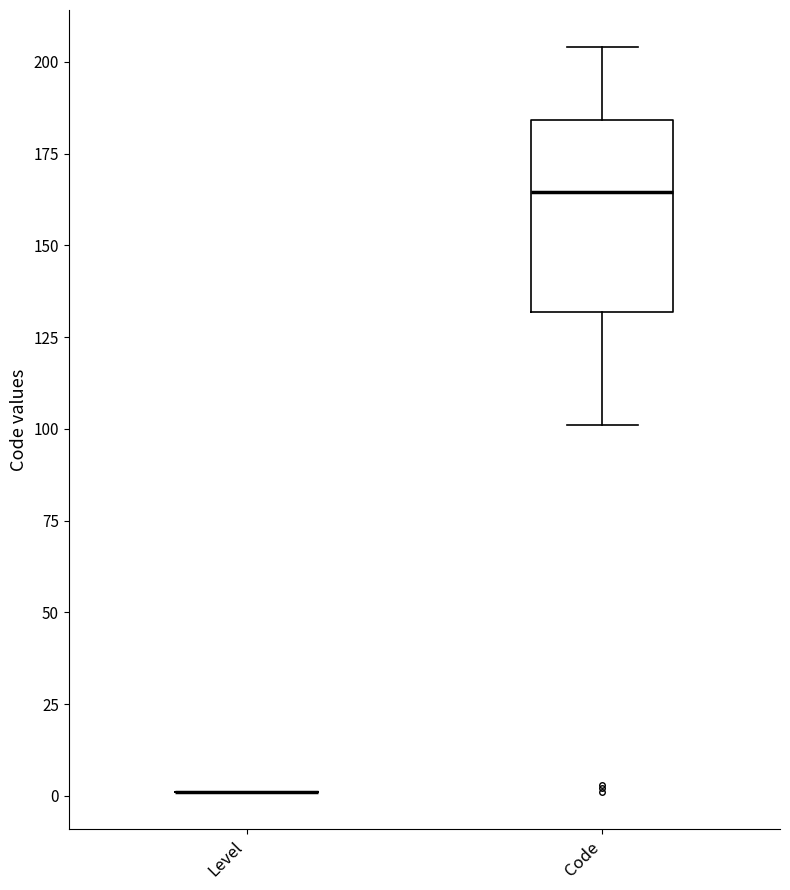

Reading left to right, transcribe this box plot: for each box, give where its median line is, the range the box spans, and where its two whiskers end, as read against the y-axis. The values are not printed on the chart, so give them approximately, as read against the axis.

Level: box collapsed to a line at 0, whiskers 0 to 0
Code: median 165, box 130 to 185, whiskers 100 to 205